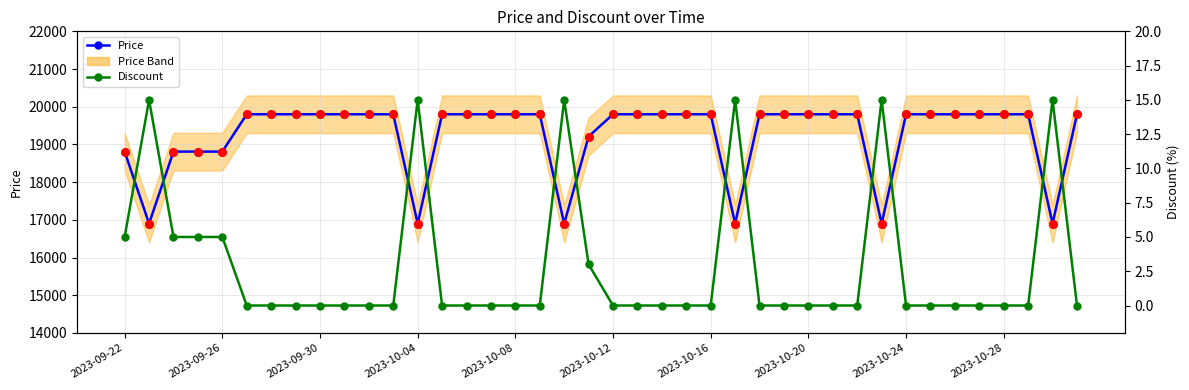

At how many categories does at least one series exceed 13890?

40